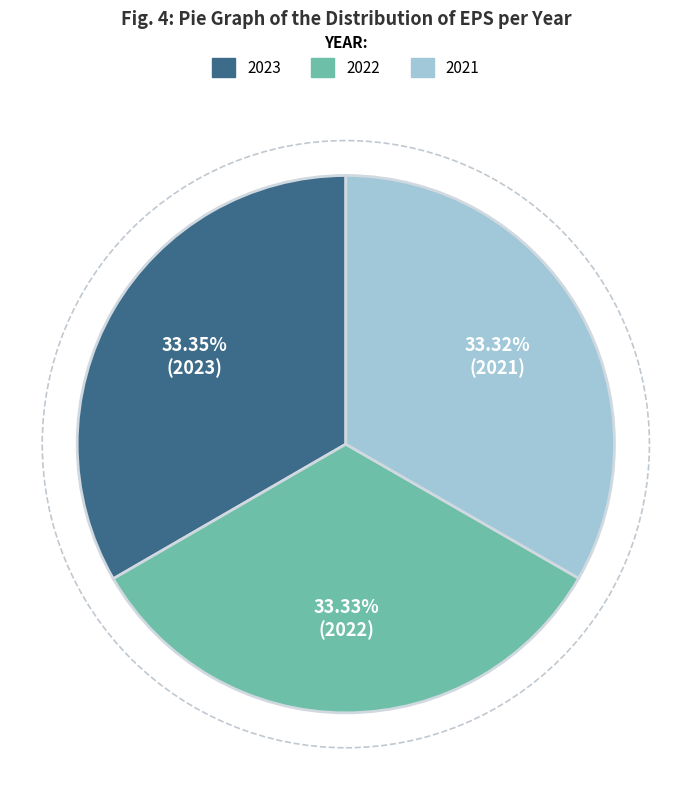

What is the ratio of the value at 2023 to the value at 2022?

1.0